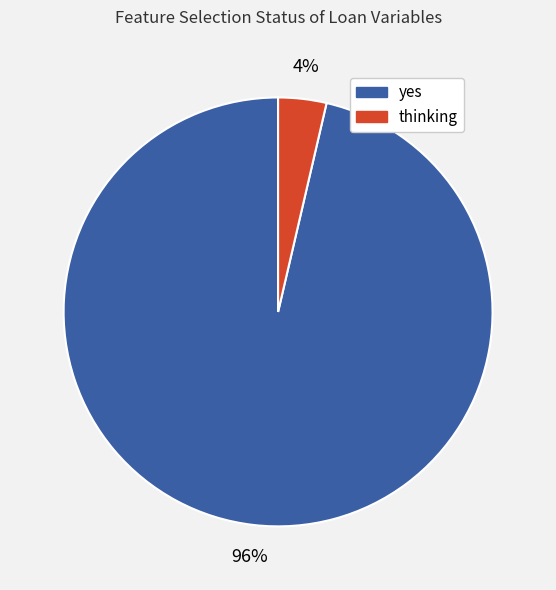

Does any single category account for the majority?

Yes